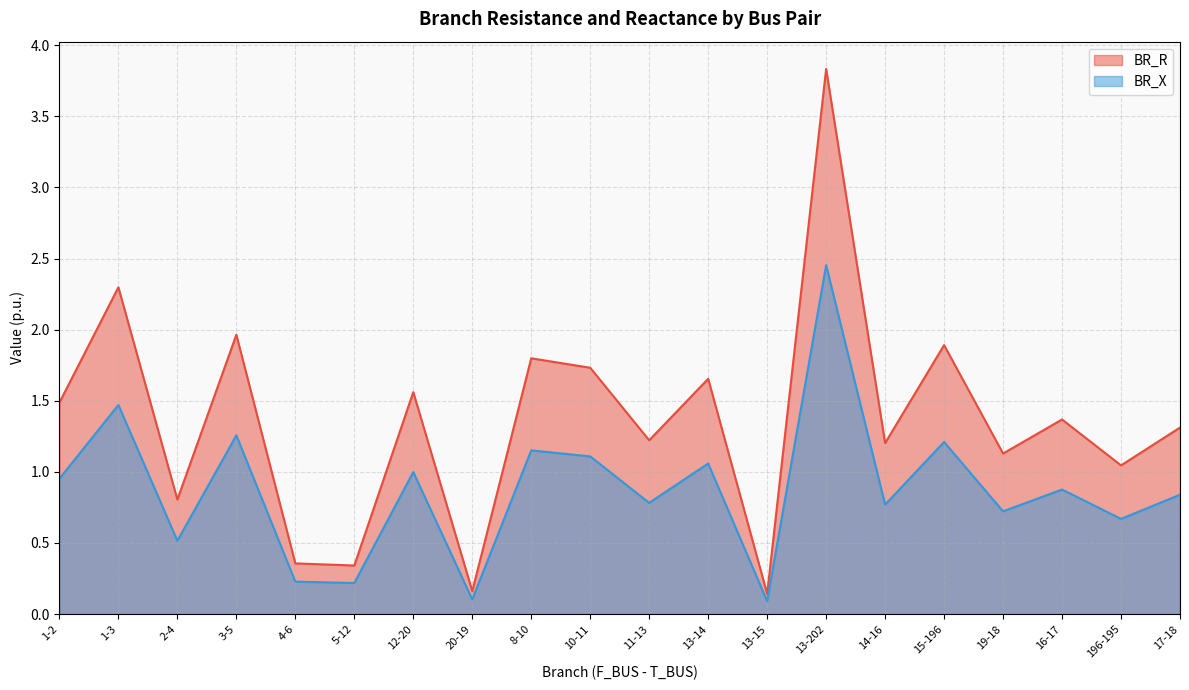

What is the greatest value displayed?

3.8